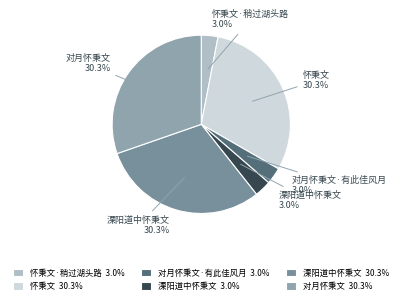

Between 对月怀秉文 30.3% and 怀秉文·稍过湖头路 3.0%, which is larger?

对月怀秉文 30.3%